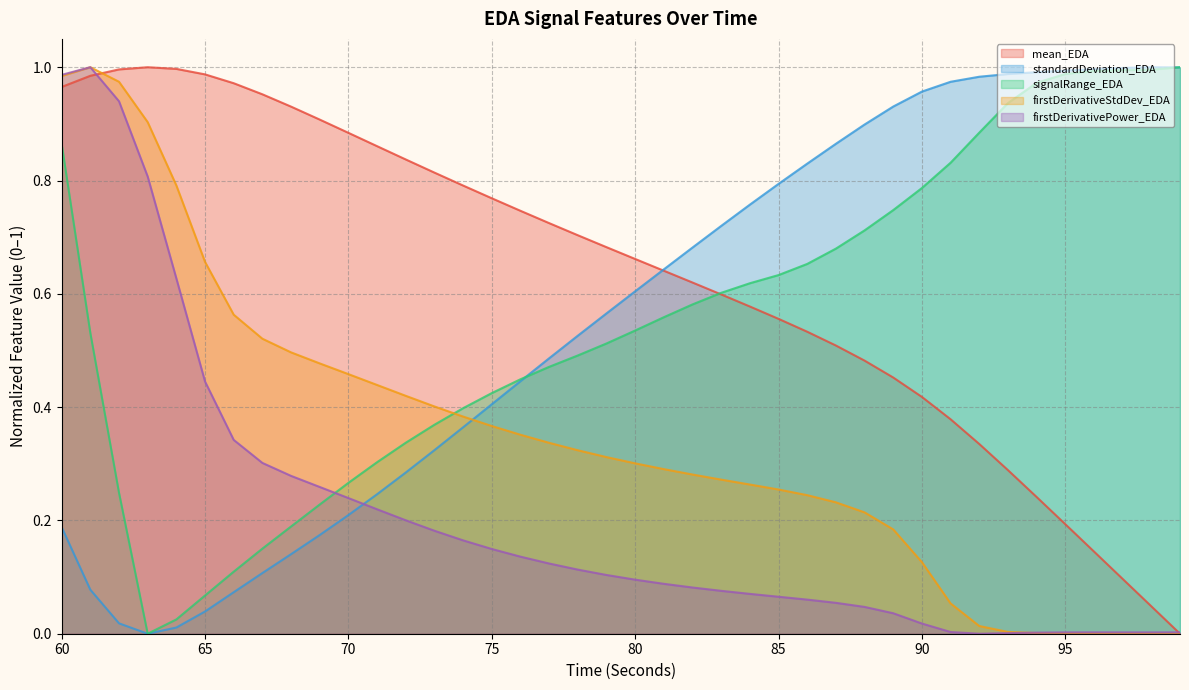

Which category has the highest value across all series?

63